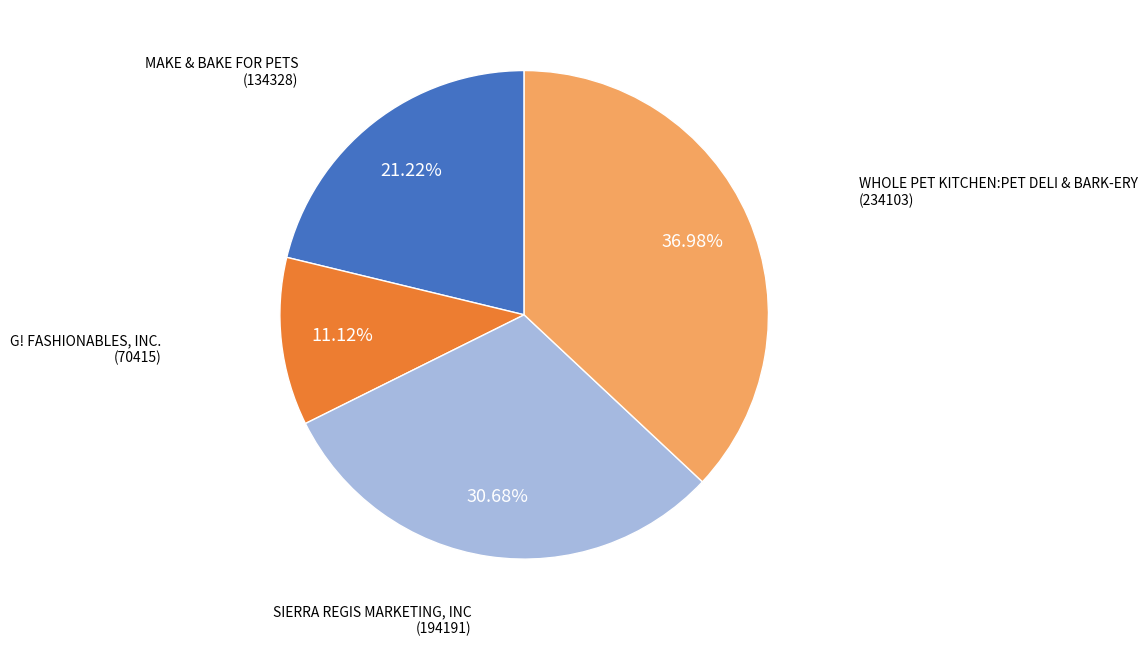

Is there any slice that represents more than half of the pie?

No